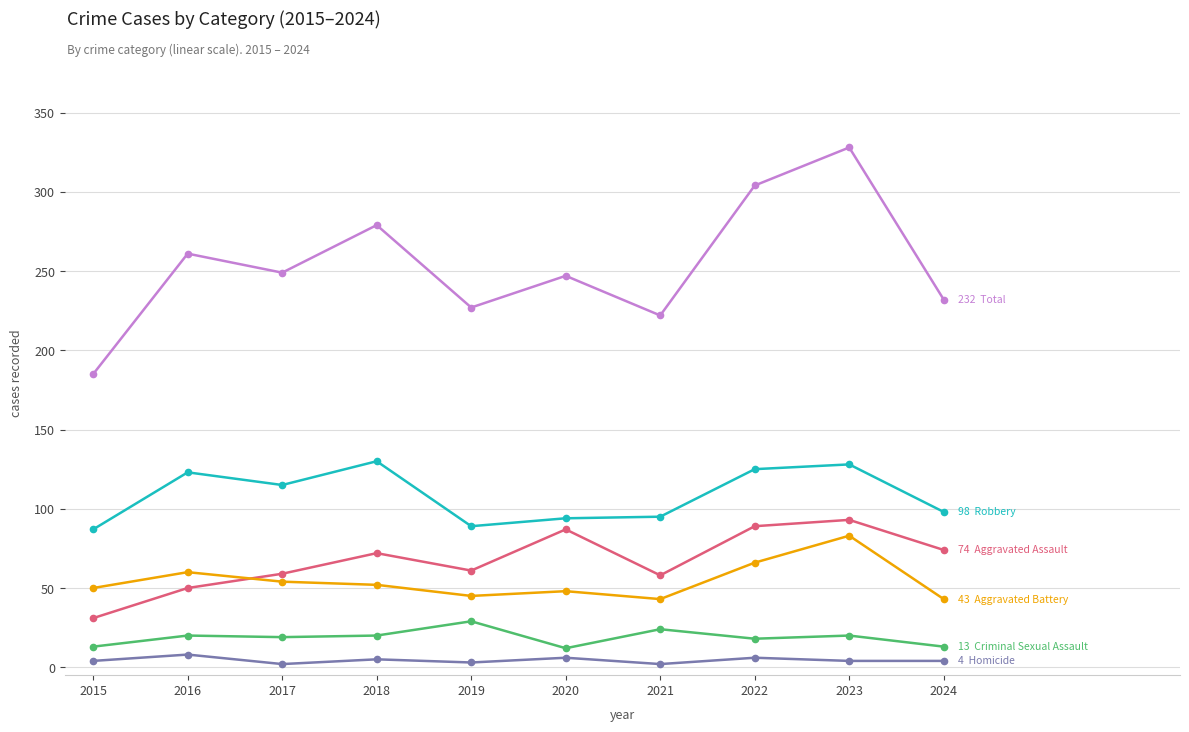

Which label corresponds to the largest value in the chart?

2023